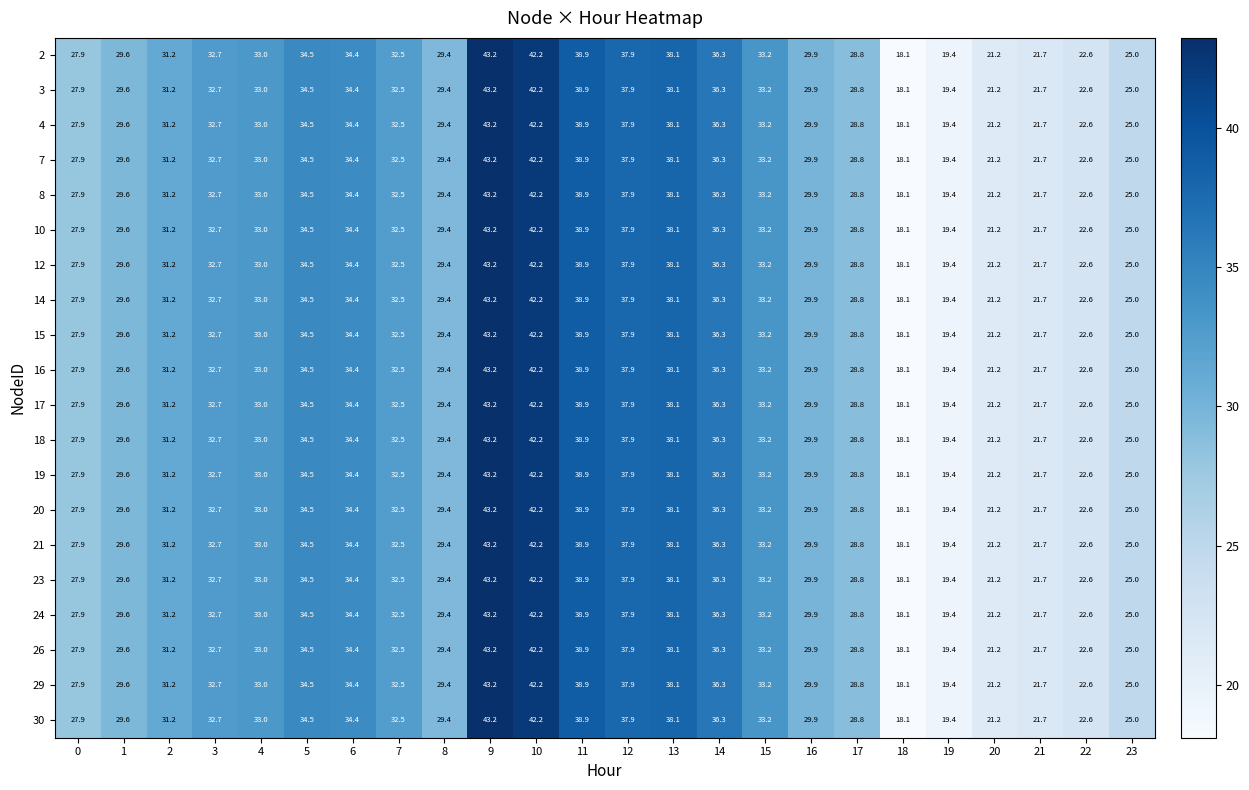

What is the average value of the 8 series?

30.9